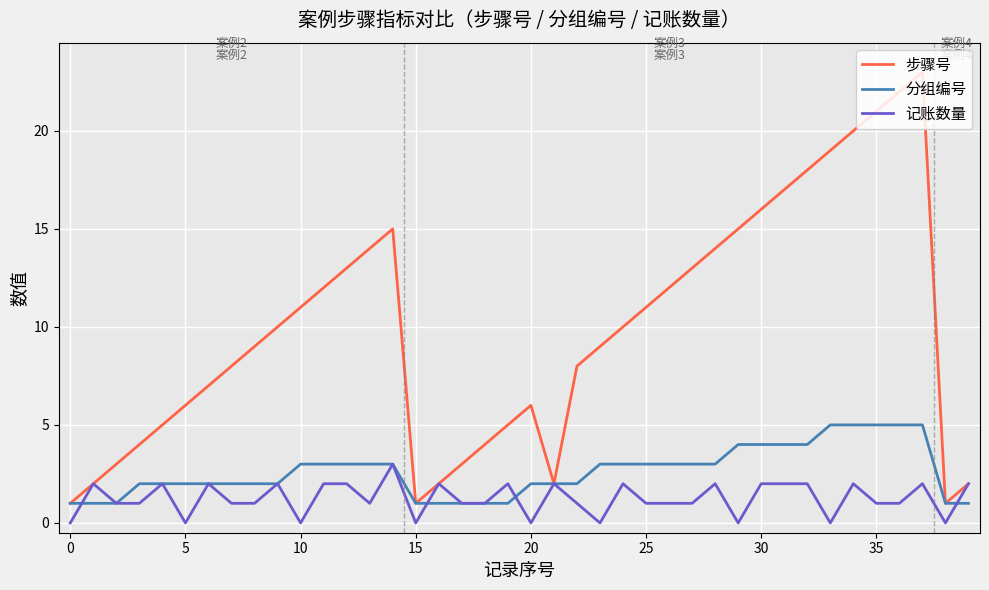

List the series in order of their overall mean, highest first.

步骤号, 分组编号, 记账数量